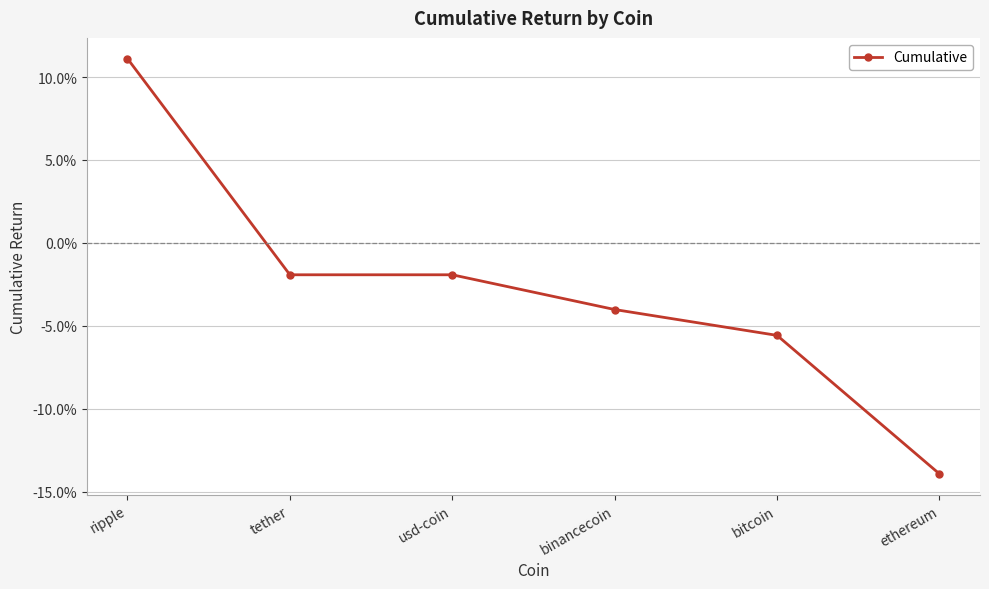

True or false: the data has more than 2 interior local peaks.

False